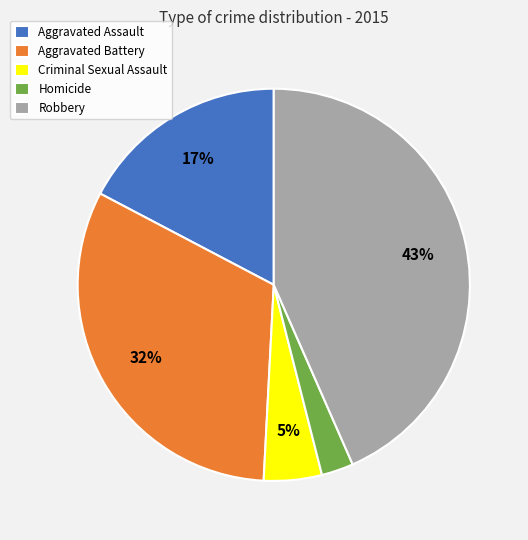

Is there any slice that represents more than half of the pie?

No